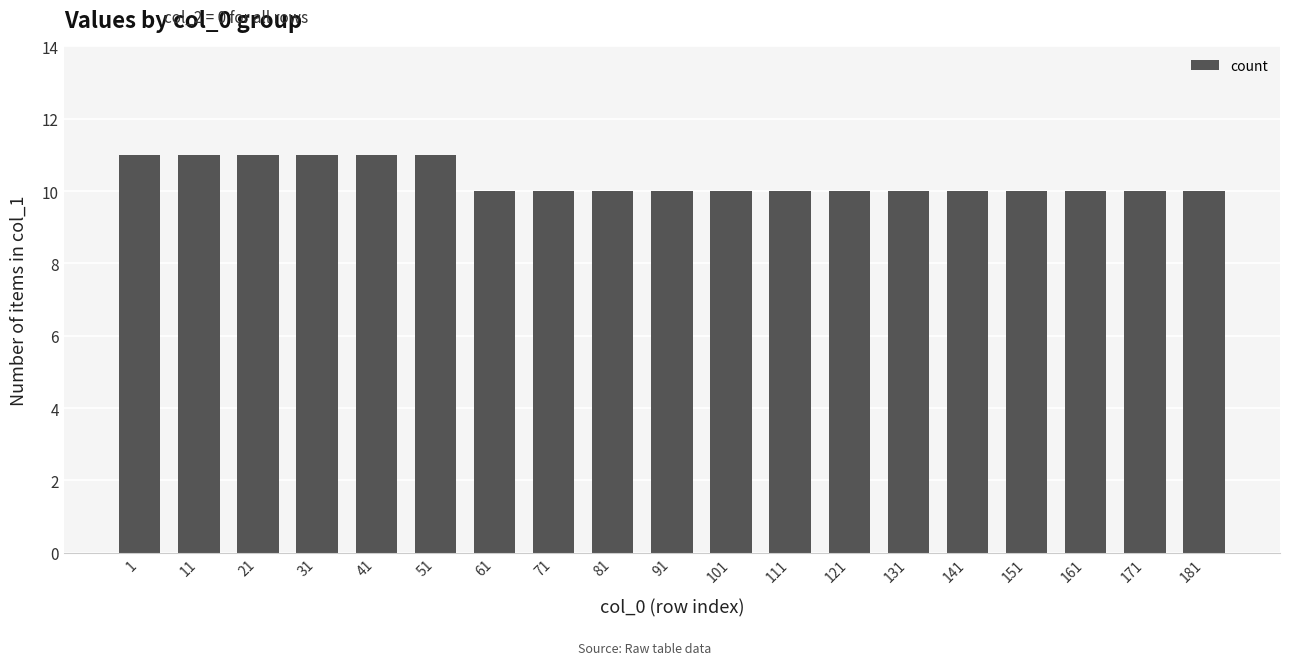

What is the value of the 5th bar from the left?

11